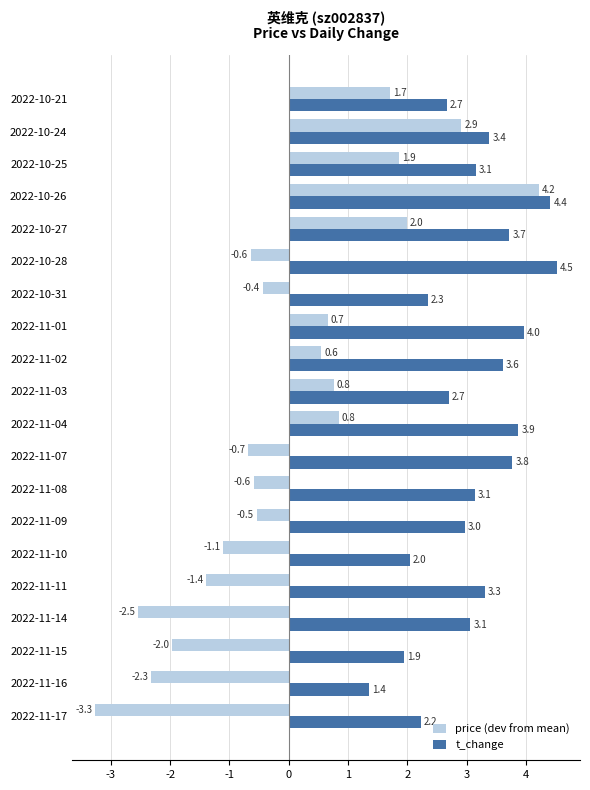

Rank the series at 2022-10-24 from highest to lowest value.

t_change, price (dev from mean)